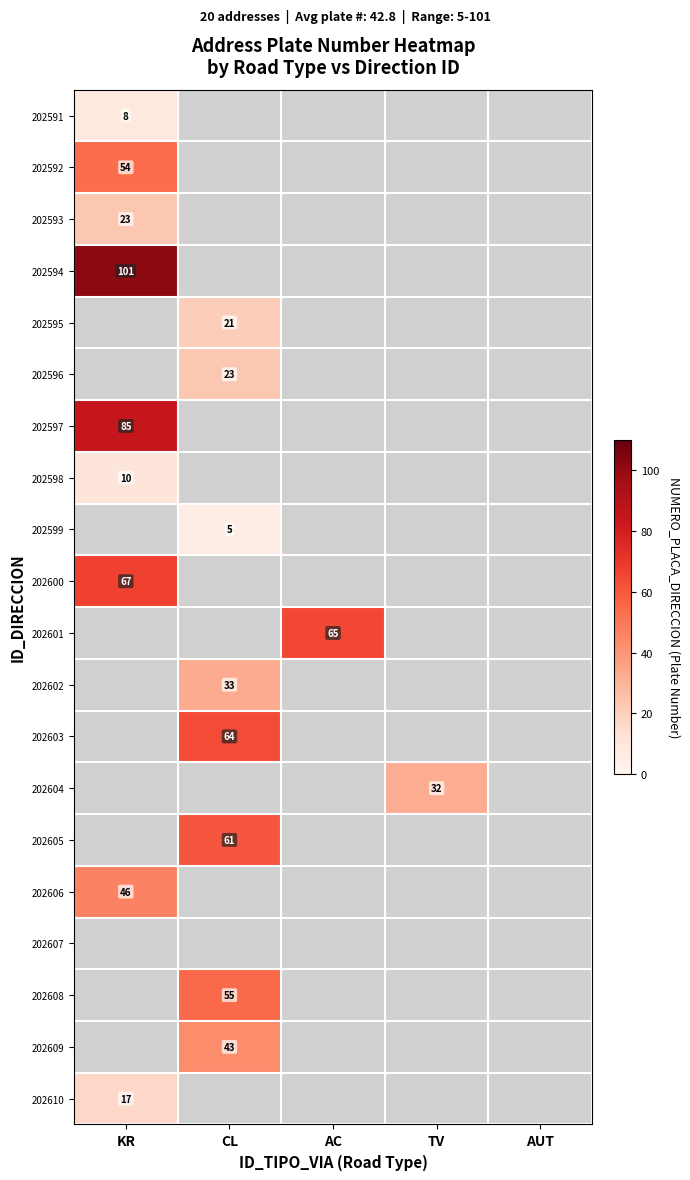

Count the number of categories in the chart.

5